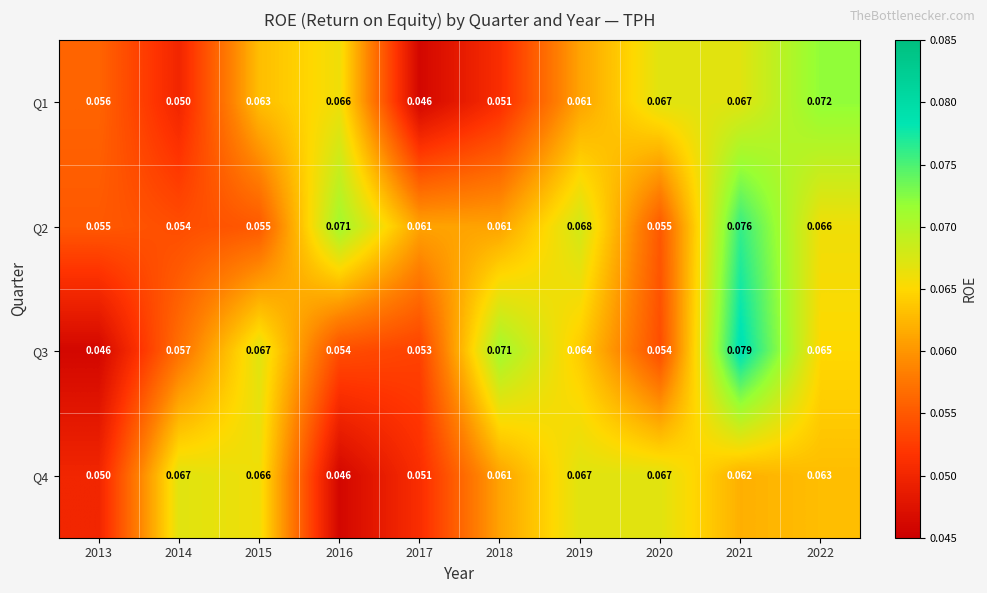

Is the value of Q3 at 2017 greater than the value of Q2 at 2013?

No